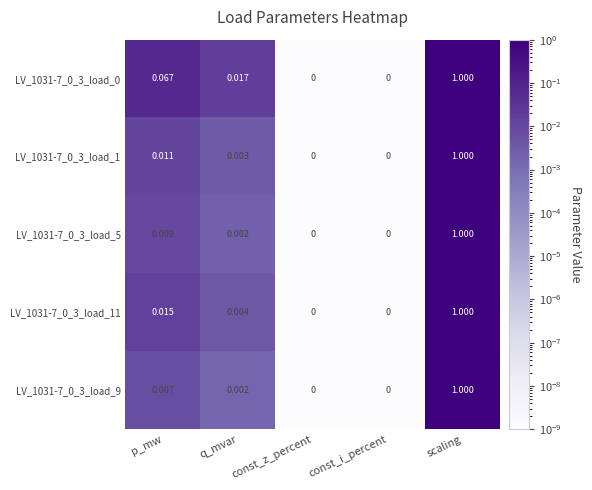

At which category is the sum across all series the highest?

scaling